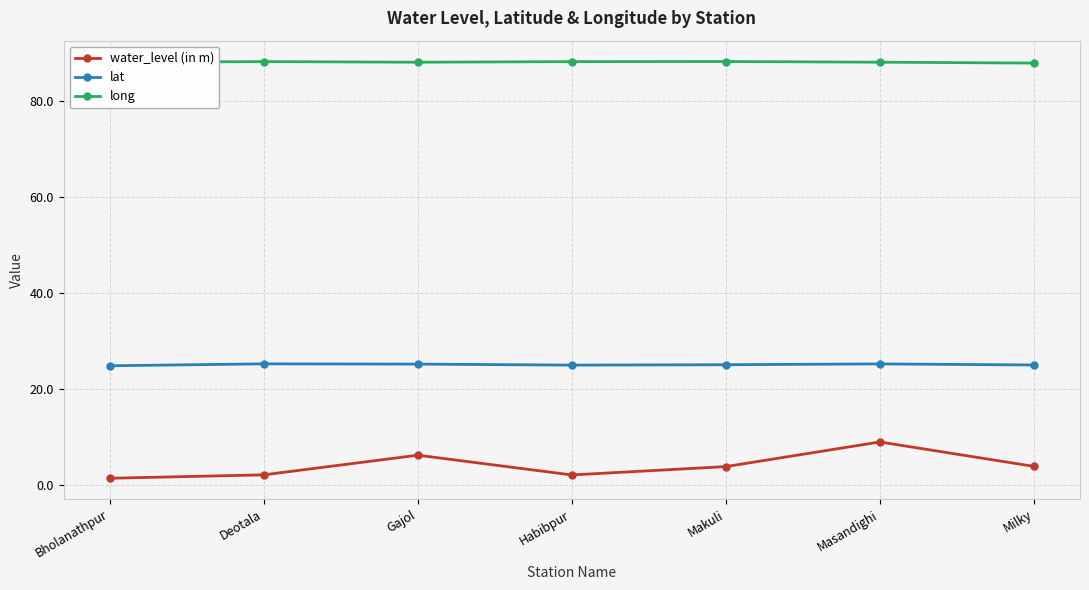

How many series are shown in this chart?

3